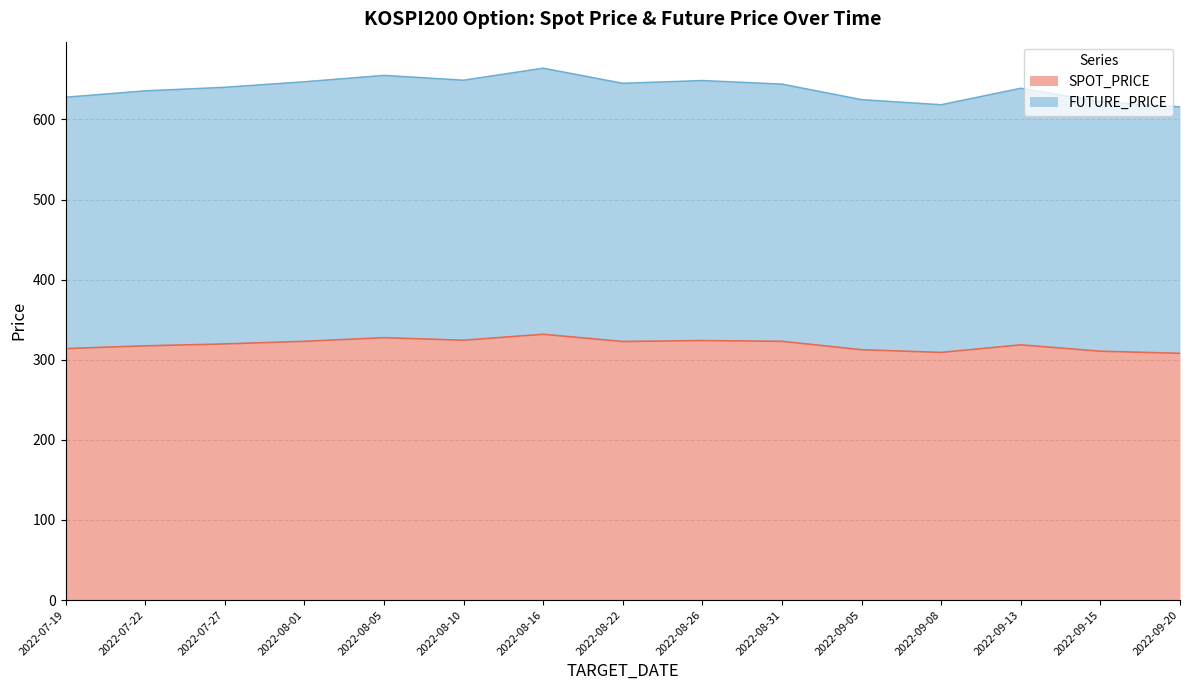

At which category is the sum across all series the highest?

2022-08-16